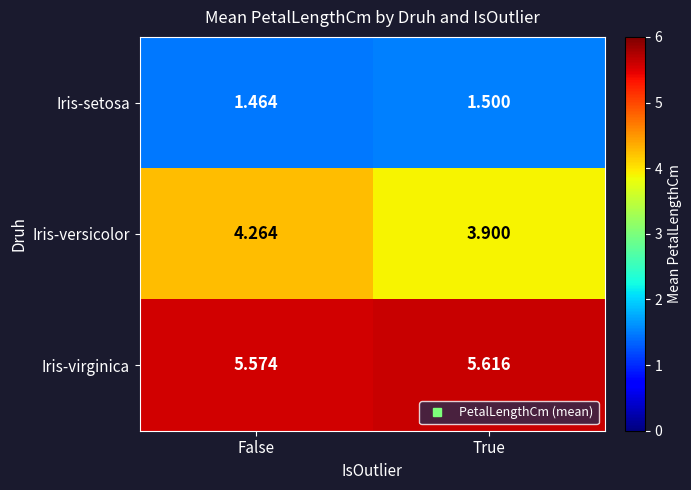

Between False and True, which series saw the biggest shift?

Iris-versicolor